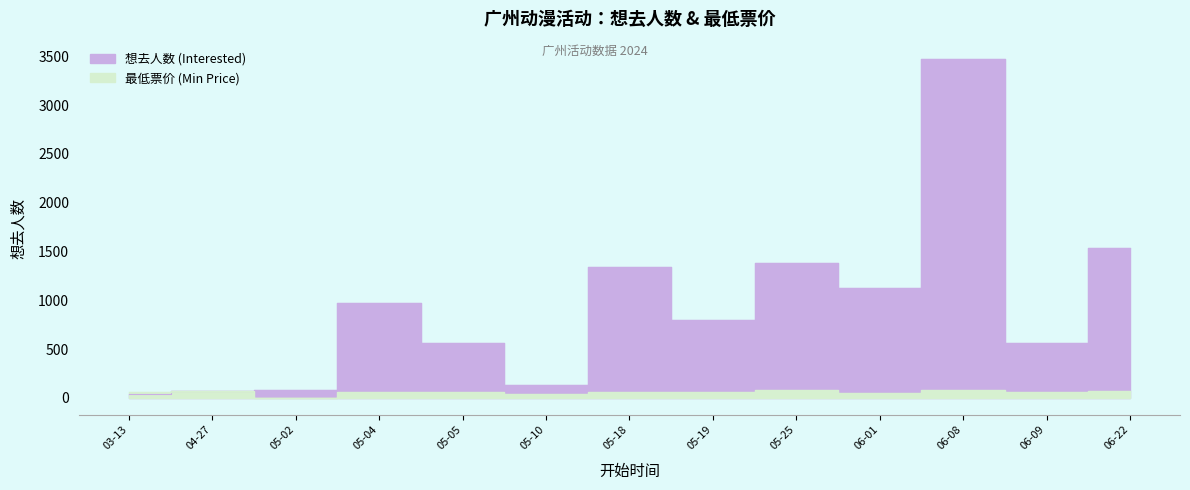

What is the difference between the maximum and minimum values in the 最低票价 (Min Price) series?

78.0